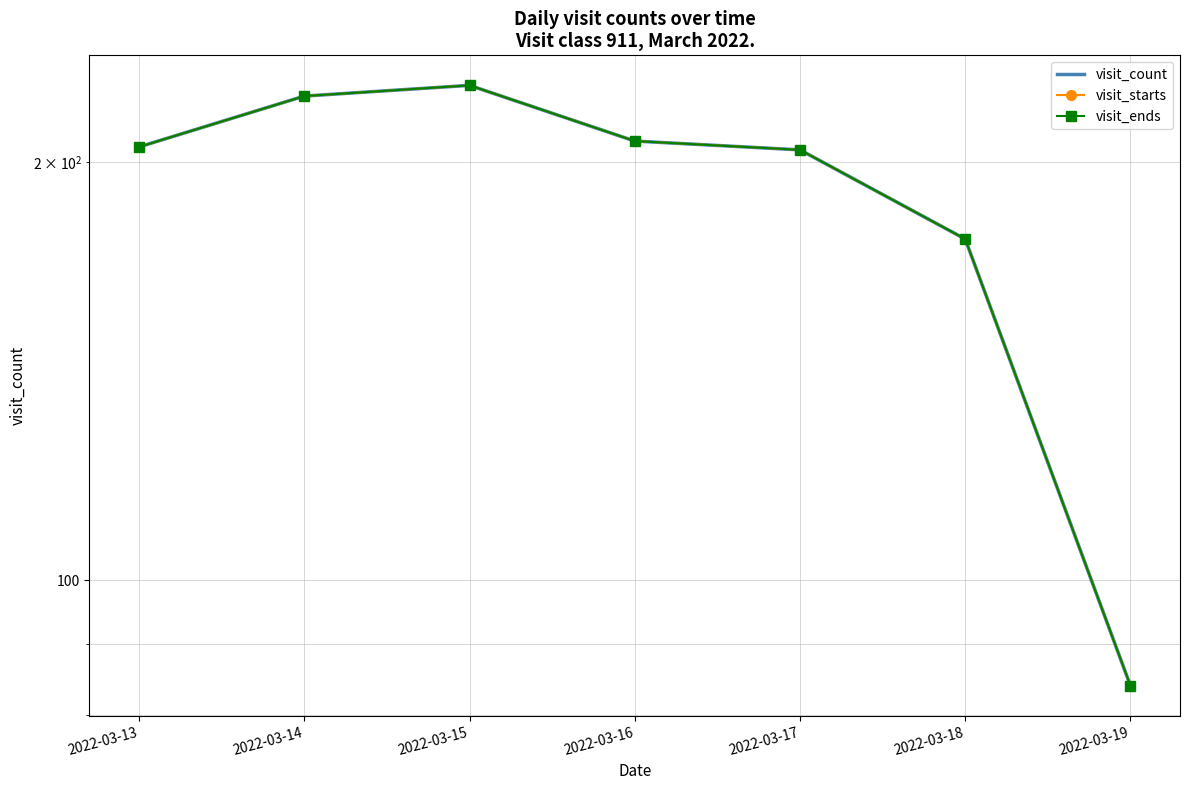

Is it true that visit_count equals 51 at 2022-03-18?

False